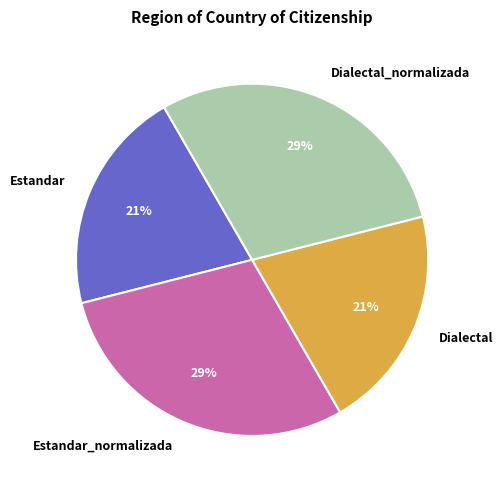

Is the sum of Estandar and Dialectal greater than half?

No